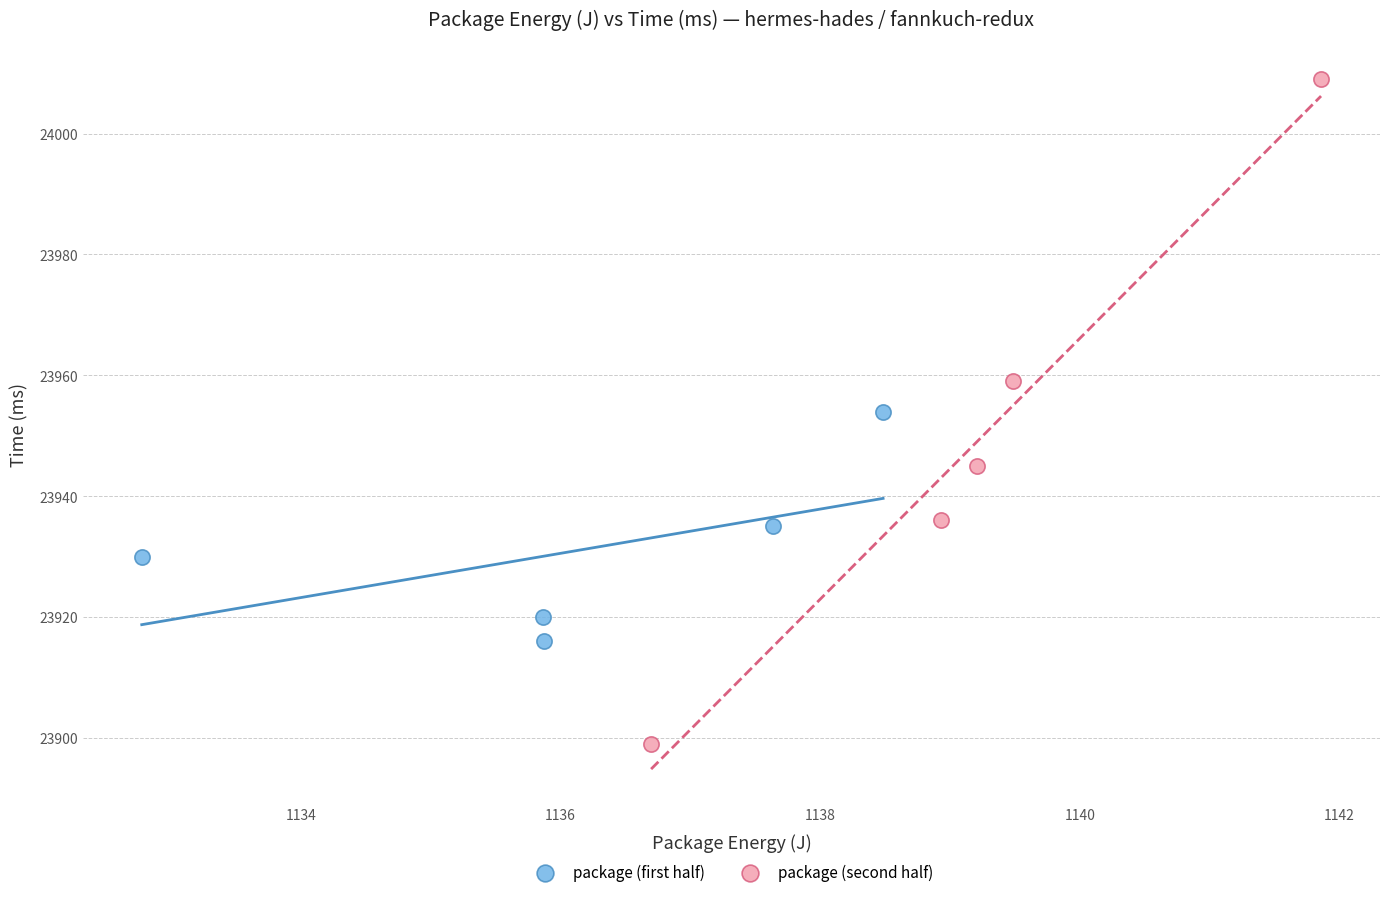

Which series contains the highest Y value?

package (second half)